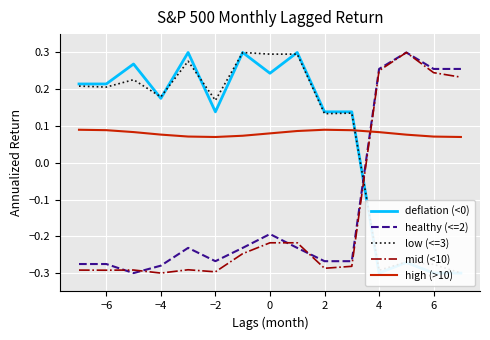

At which label does healthy (<=2) first exceed 0?

4